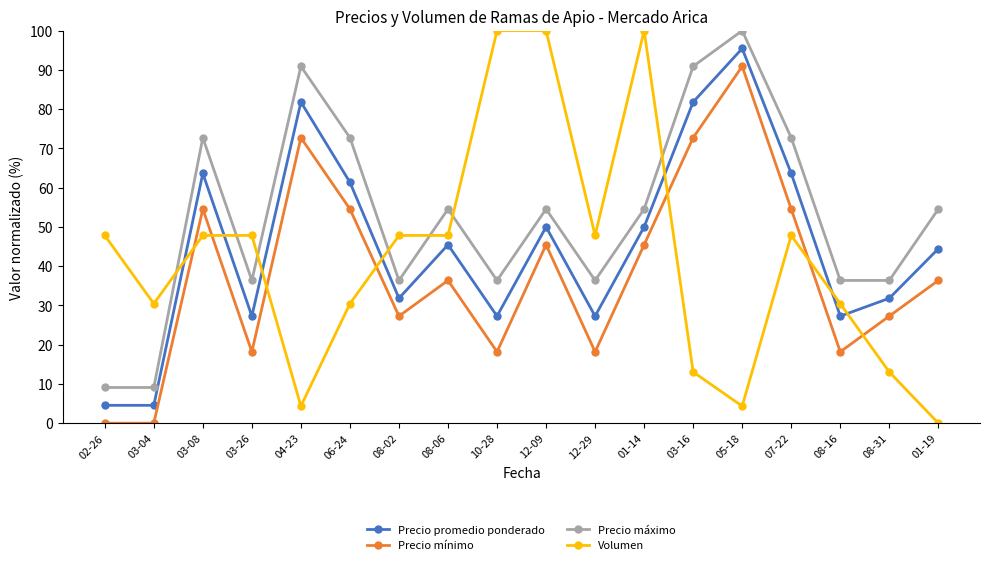

True or false: Precio promedio ponderado and Precio mínimo intersect in this chart.

False